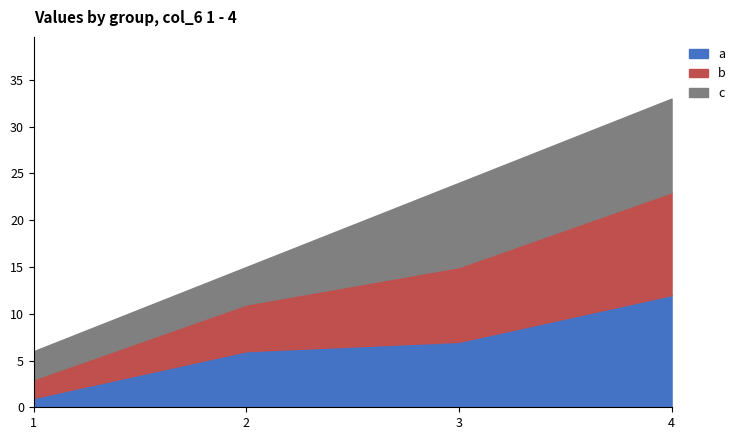

Where does the a series first go above 7?

4